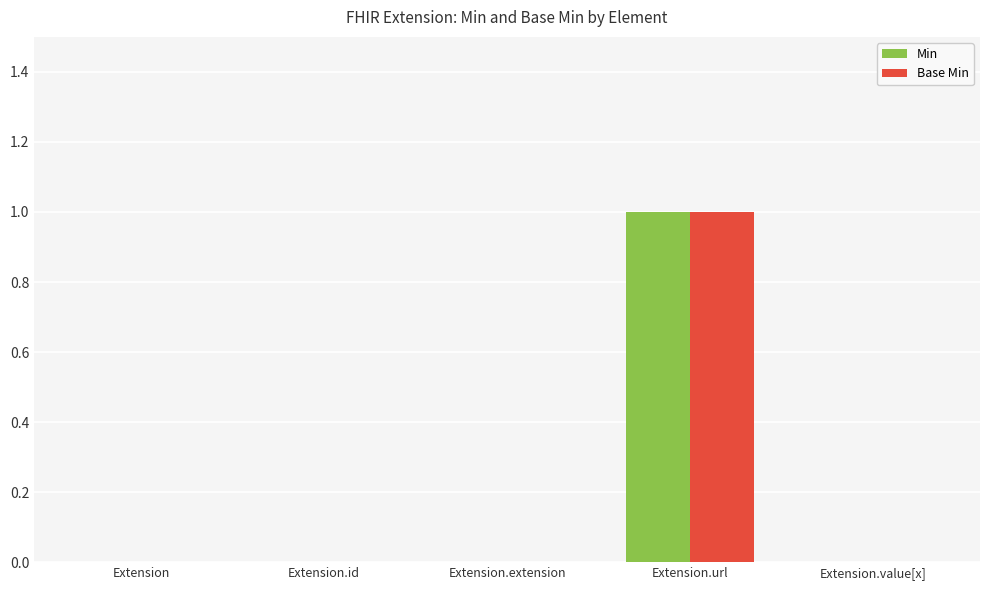

At which category is the sum across all series the highest?

Extension.url